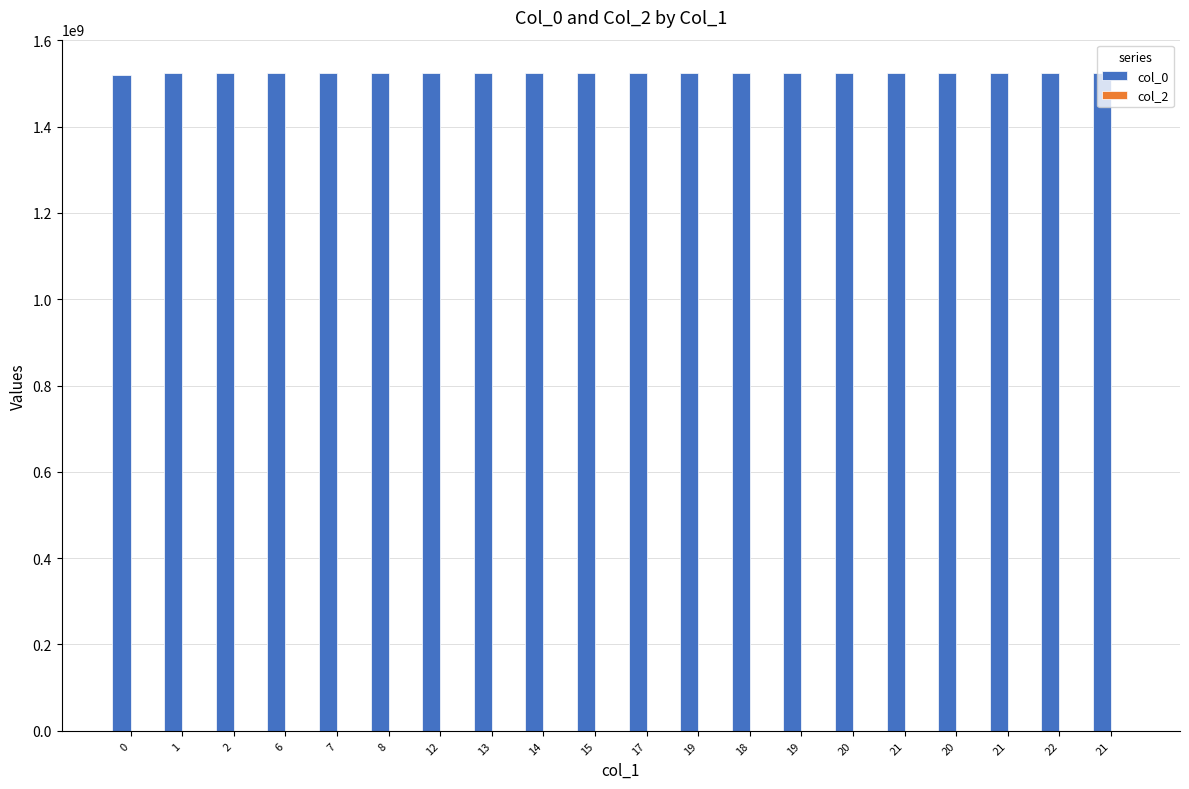

Does the chart contain any negative values?

No